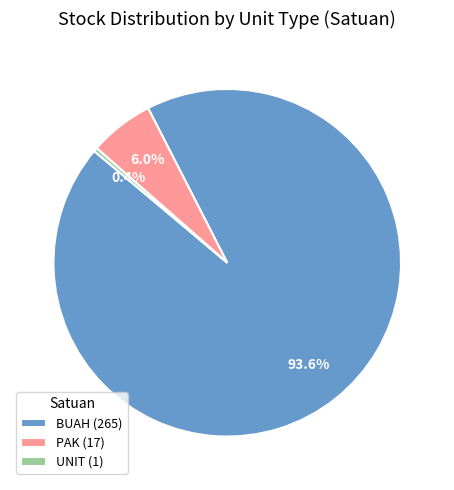

Which slice is the largest?

BUAH (265)